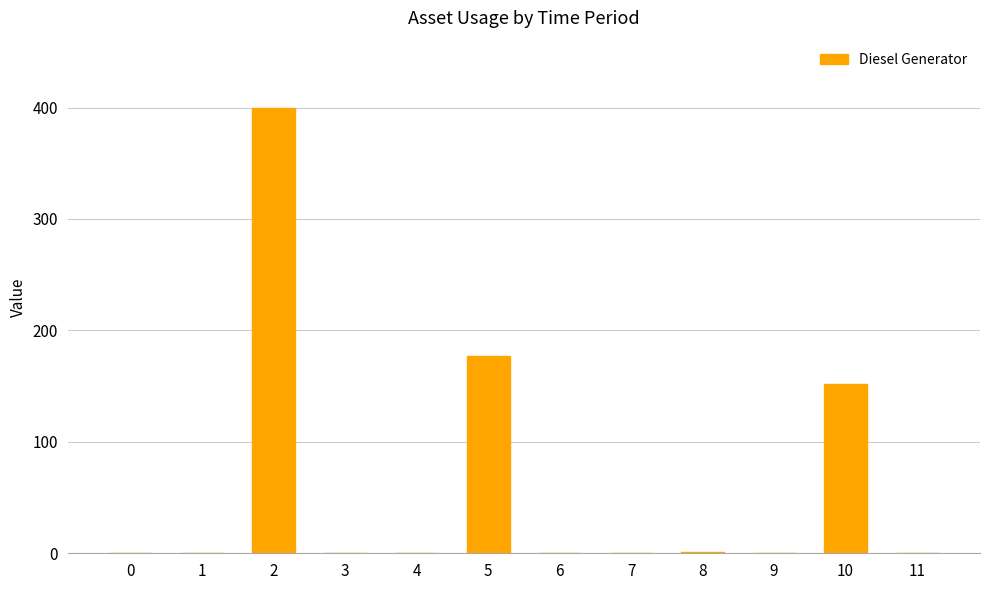

What is the sum of all values?

730